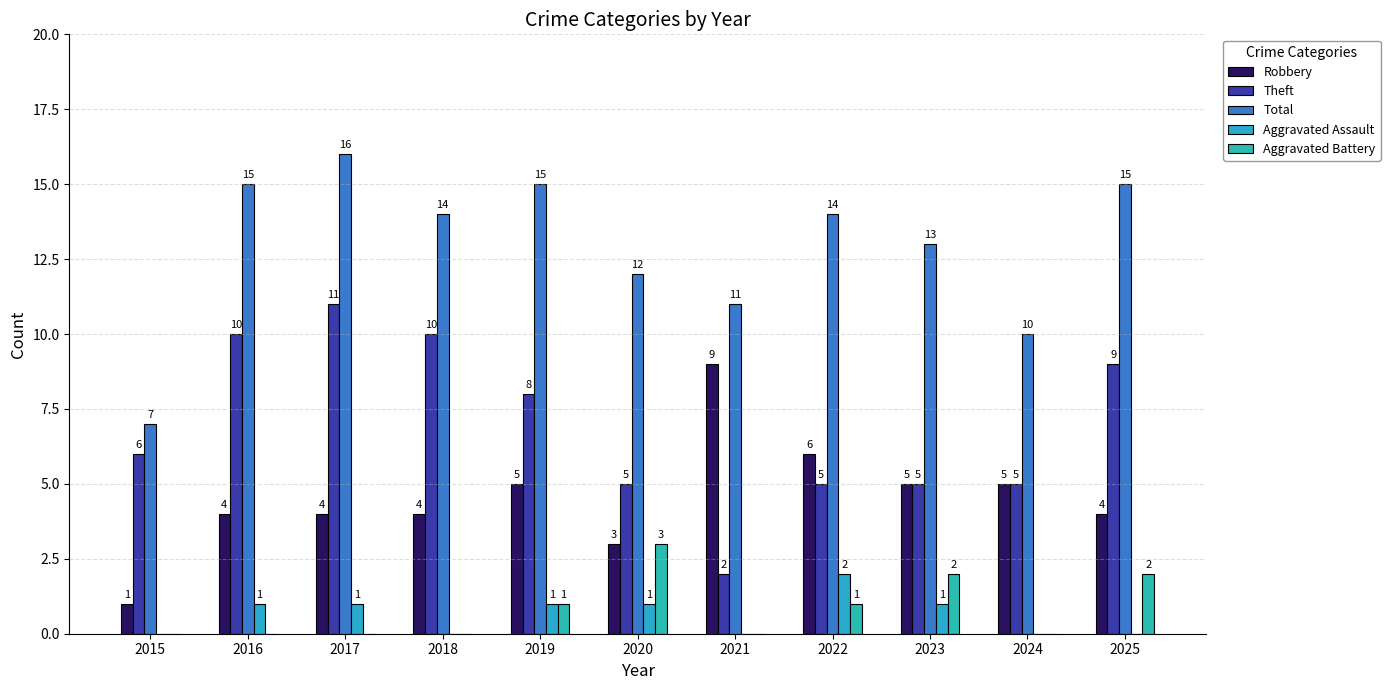

What is the value of the Robbery bar at the 7th from the left?

9